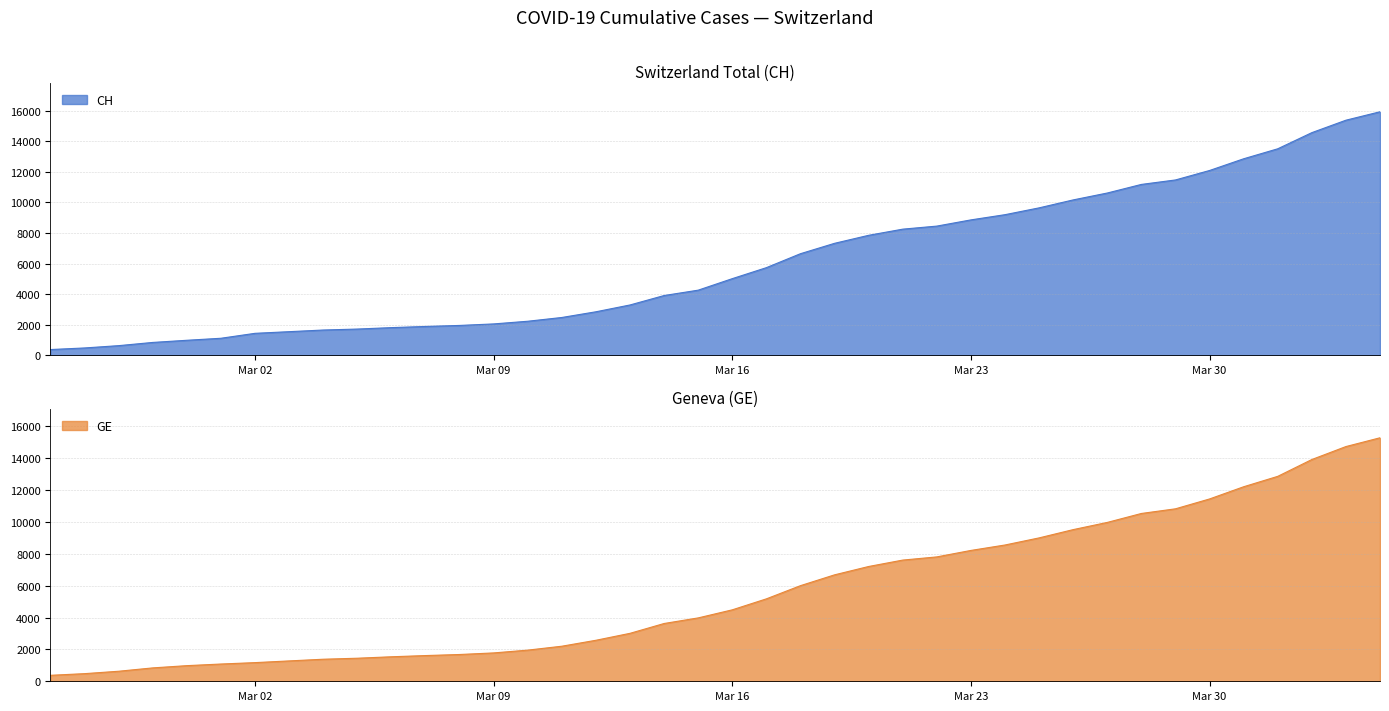

What are all the series names shown in the legend?

CH, GE